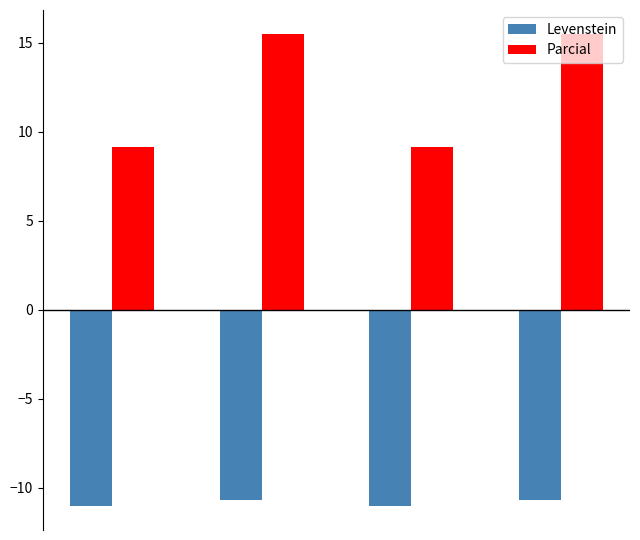

What is the average value of the Levenstein series?

-10.9